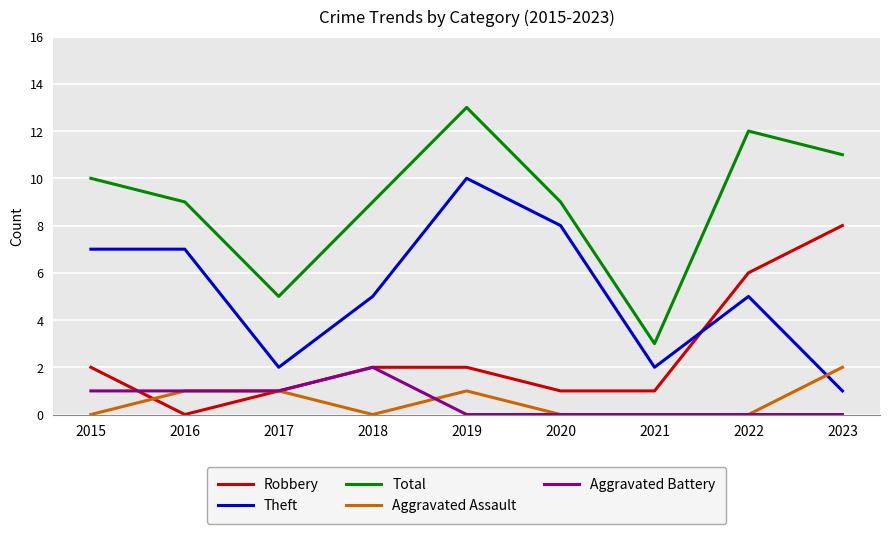

Reading left to right, list all the values displayed in this chart.

Robbery: 2	0	1	2	2	1	1	6	8
Theft: 7	7	2	5	10	8	2	5	1
Total: 10	9	5	9	13	9	3	12	11
Aggravated Assault: 0	1	1	0	1	0	0	0	2
Aggravated Battery: 1	1	1	2	0	0	0	0	0